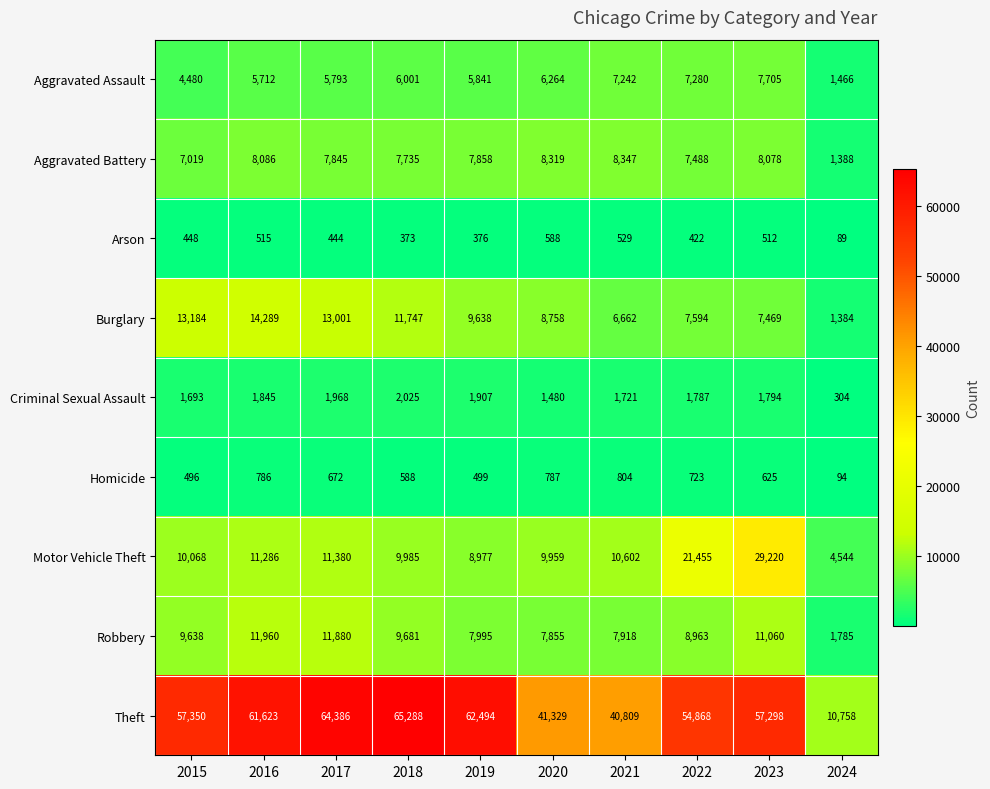

Which series has the largest total across all categories?

Theft